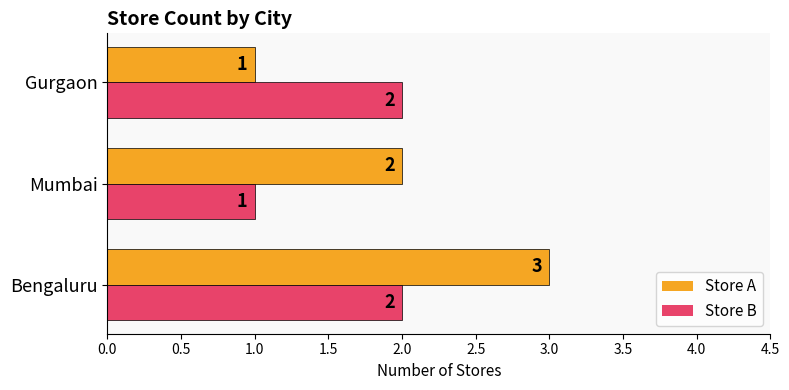

What is the minimum value shown in the chart?

1